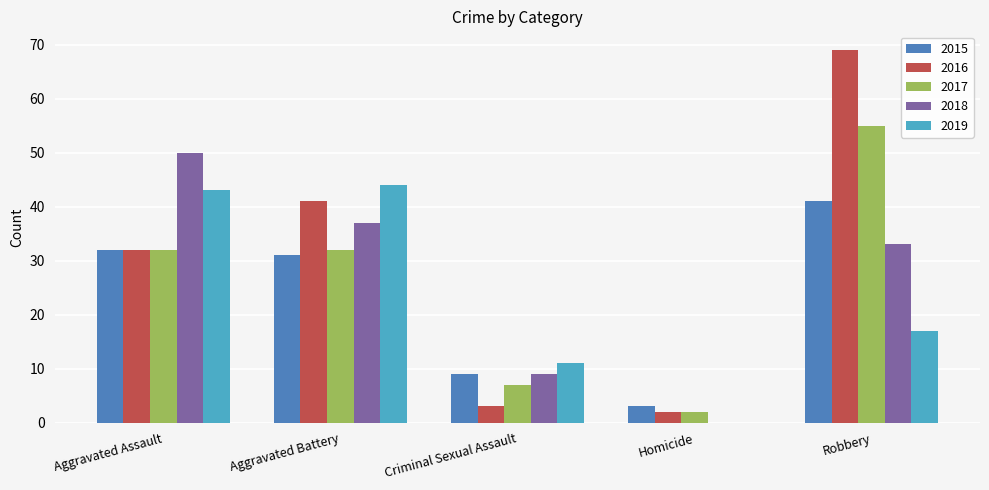

How many groups of bars are there?

5